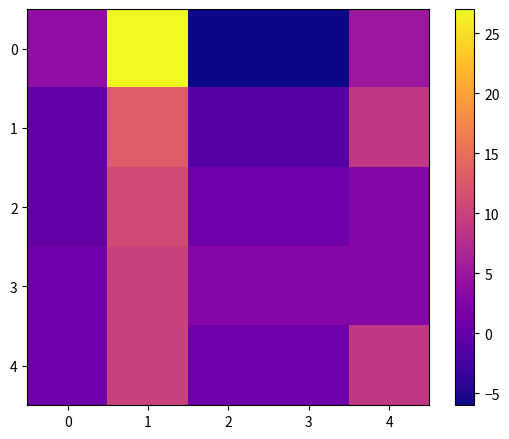

How many distinct data groups are displayed?

5